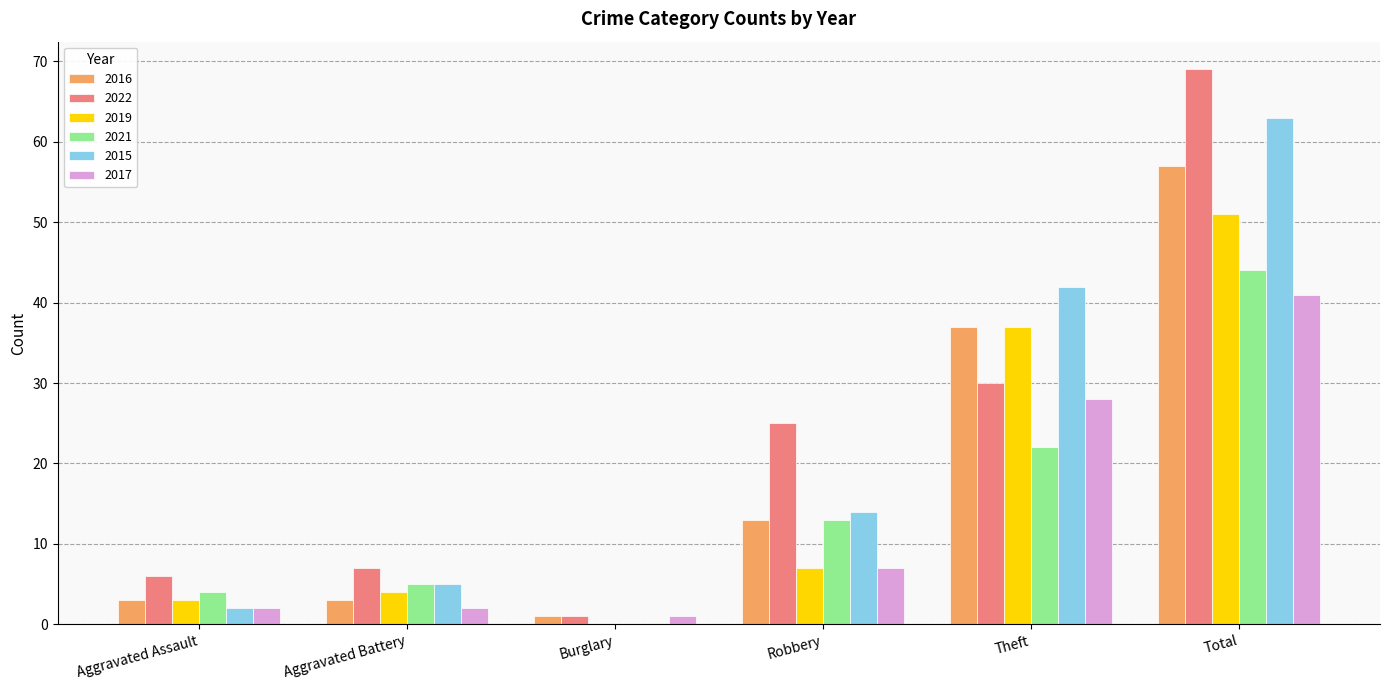

What is the average value of the 2021 series?

15